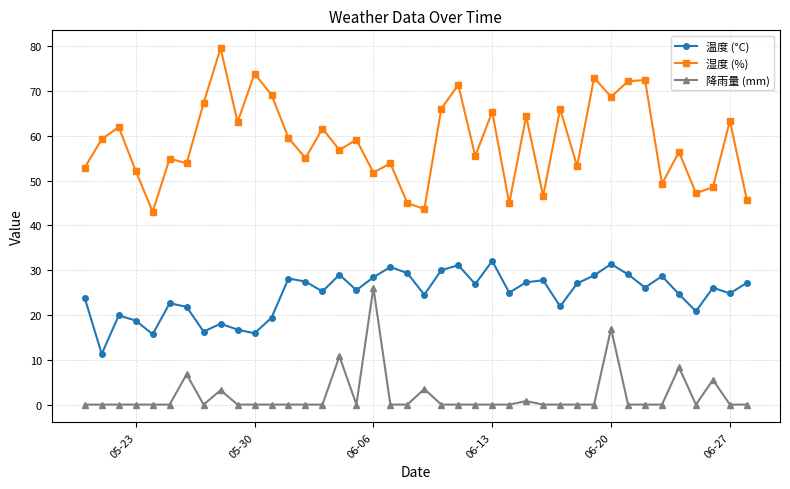

Which series has the largest range (max minus min)?

湿度 (%)